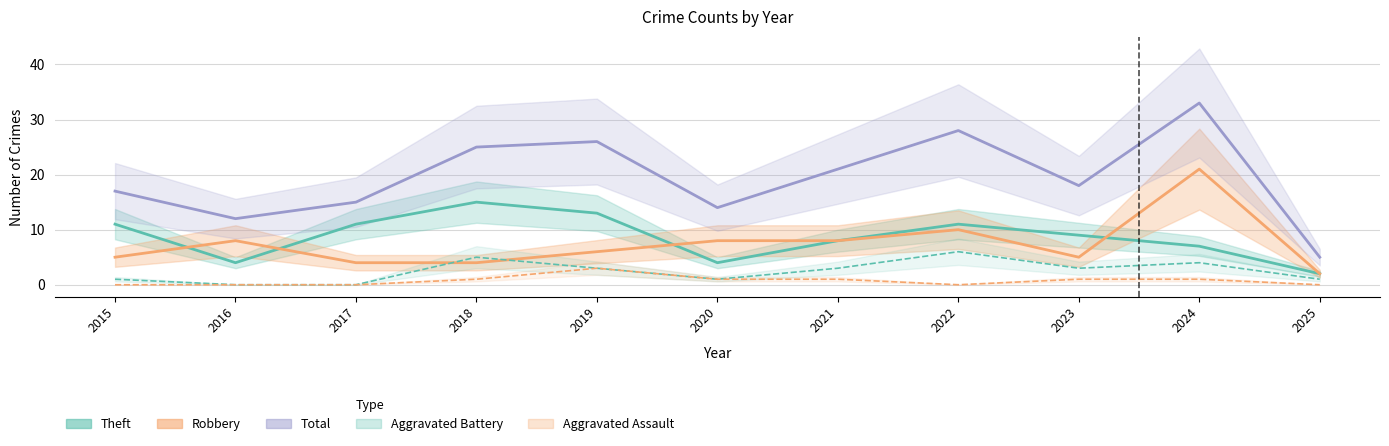

What is the value of the Theft point at the 5th from the left?

13